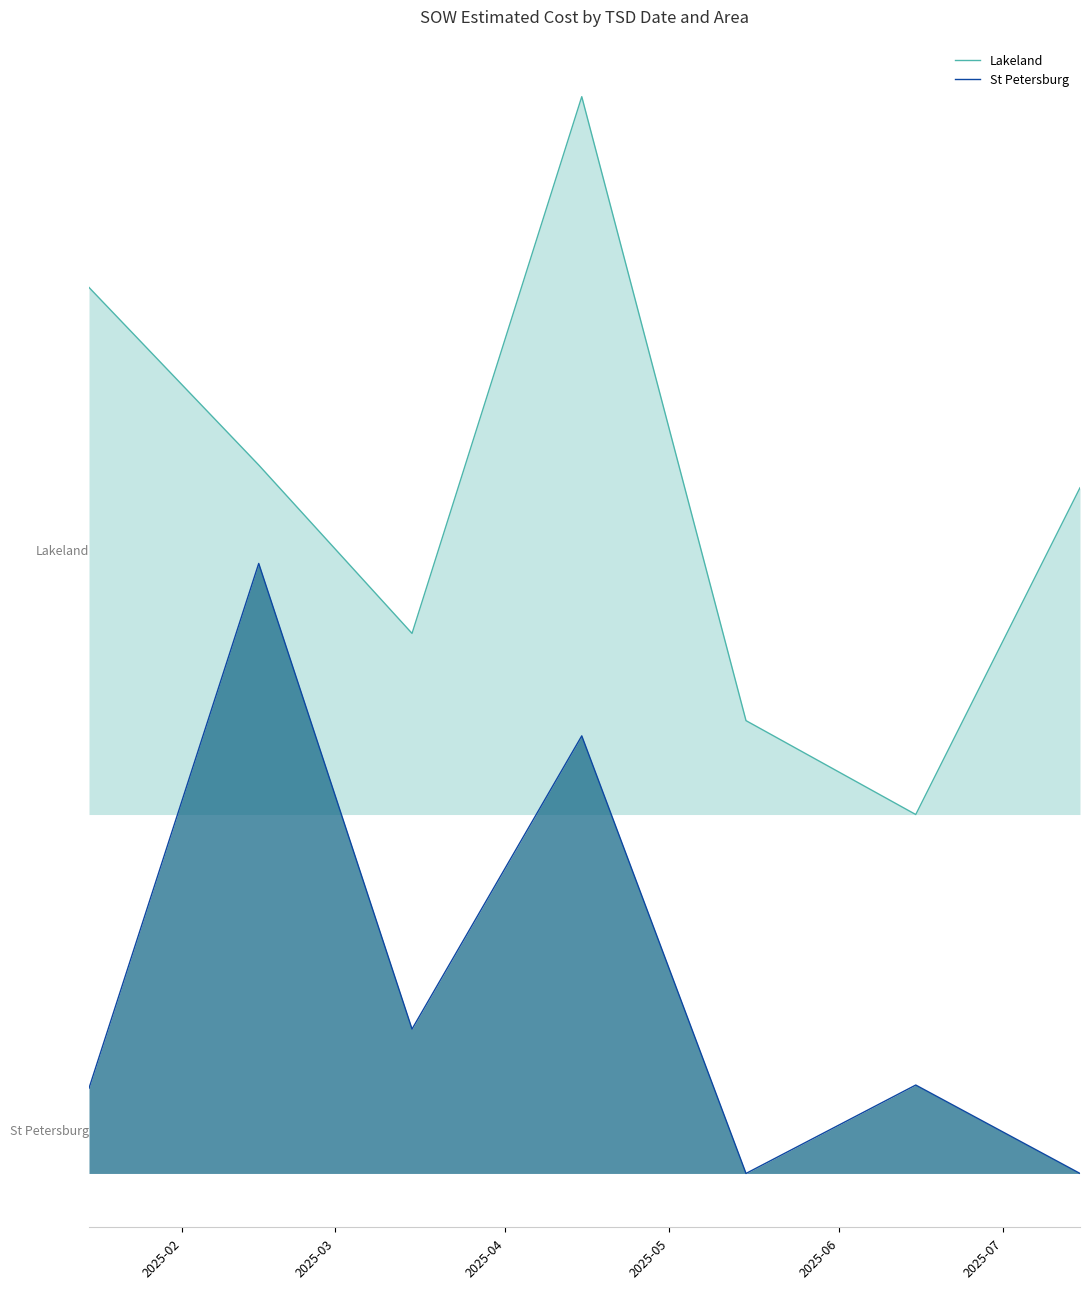

Does the chart display data point markers on the line(s)?

No